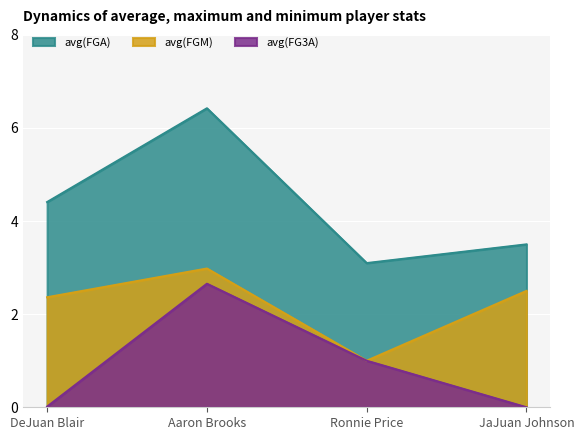

What is the difference between the avg(FGA) values at DeJuan Blair and Ronnie Price?

1.3